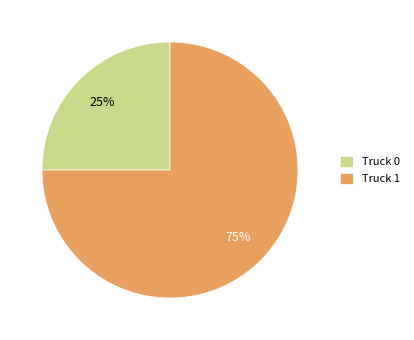

Between Truck 1 and Truck 0, which is larger?

Truck 1